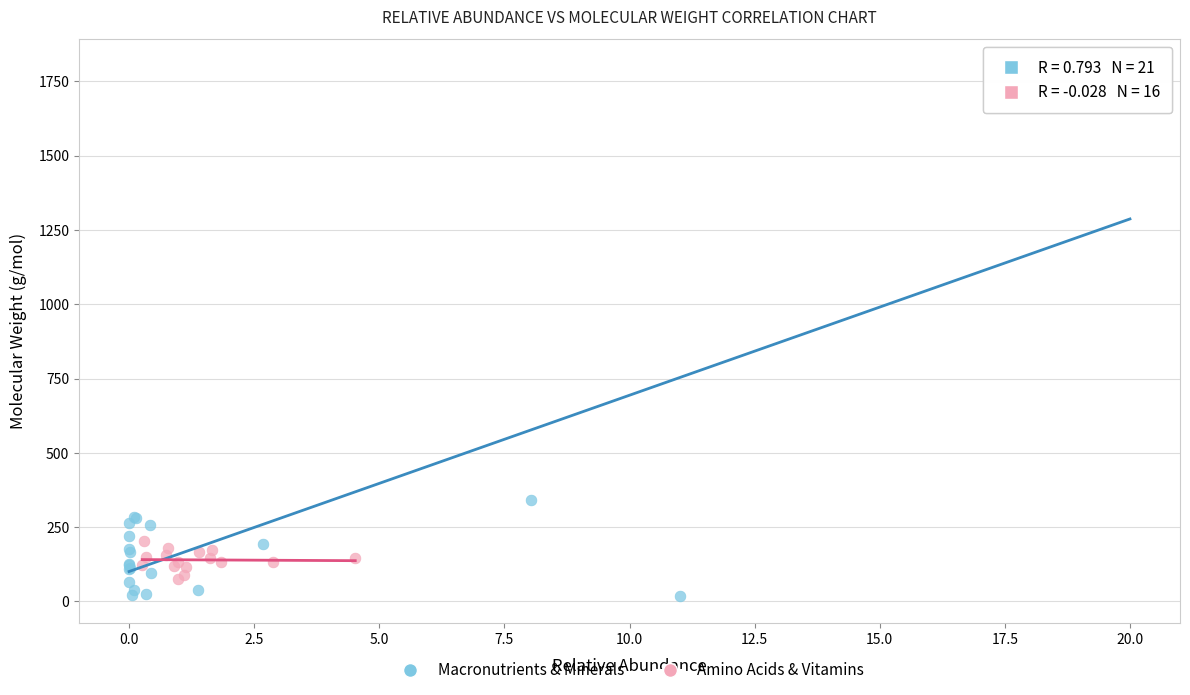

Which series contains the highest Y value?

Macronutrients & Minerals